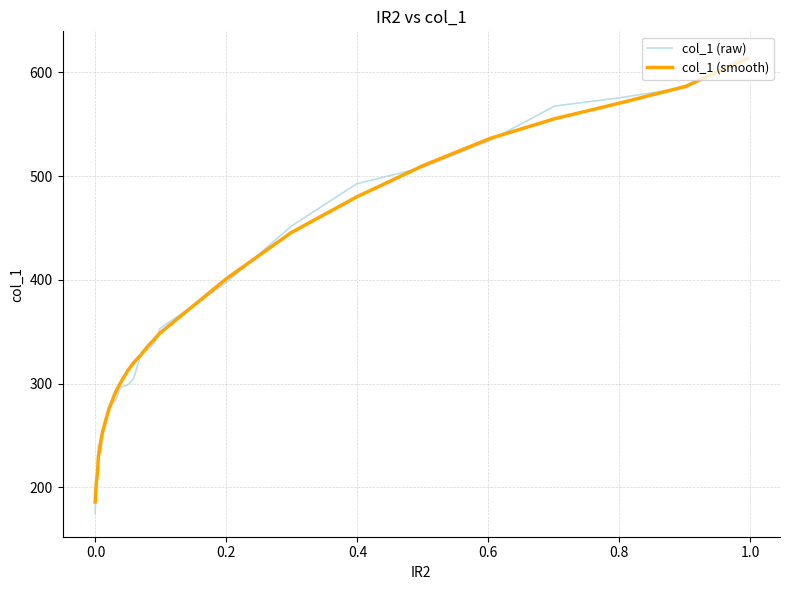

What is the minimum value for col_1 (raw)?

174.5